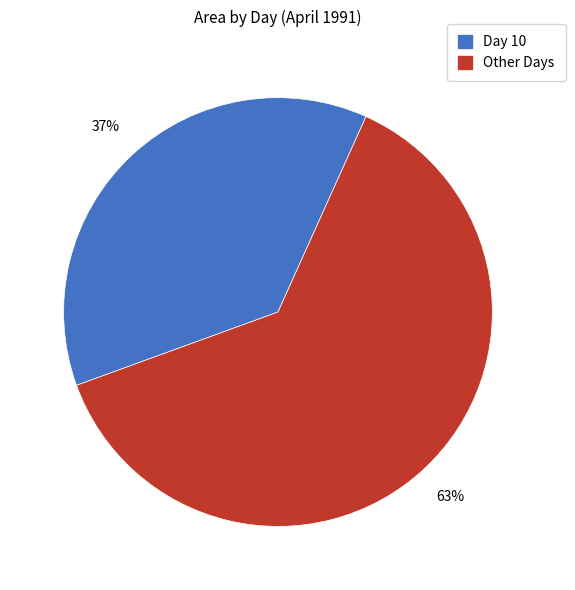

To the nearest percent, what is the average slice percentage?

50%